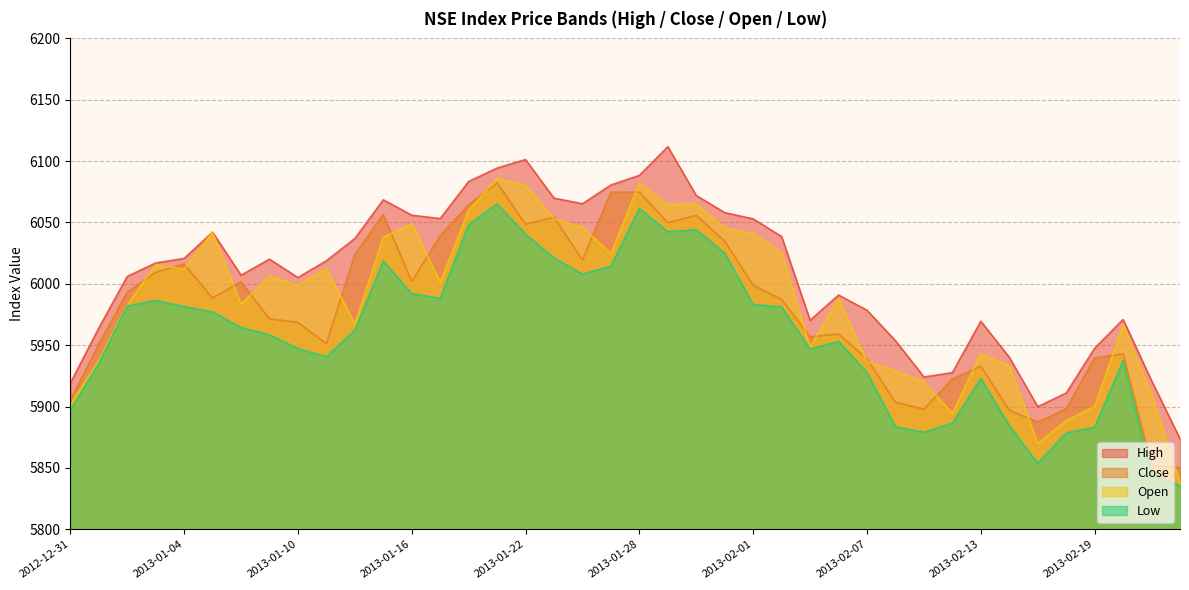

At how many categories does at least one series exceed 6100?

2